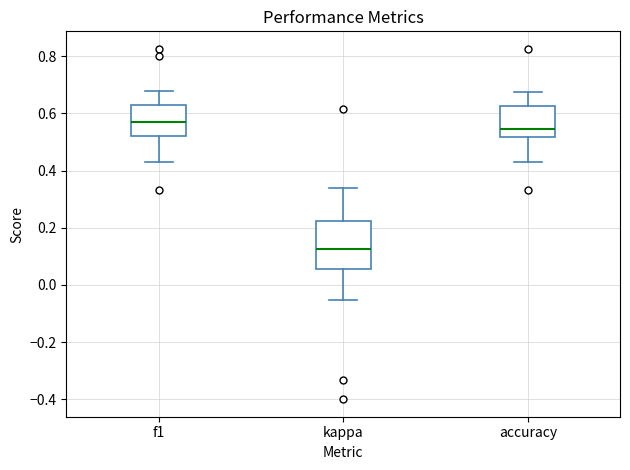

Reading left to right, read every box against the y-axis: the position of its median line, the range the box covers, and the ends of its whiskers. The values are not printed on the chart, so give them approximately, as read against the axis.

f1: median 0.56, box 0.52 to 0.64, whiskers 0.42 to 0.68
kappa: median 0.12, box 0.06 to 0.22, whiskers -0.06 to 0.34
accuracy: median 0.54, box 0.52 to 0.62, whiskers 0.42 to 0.68